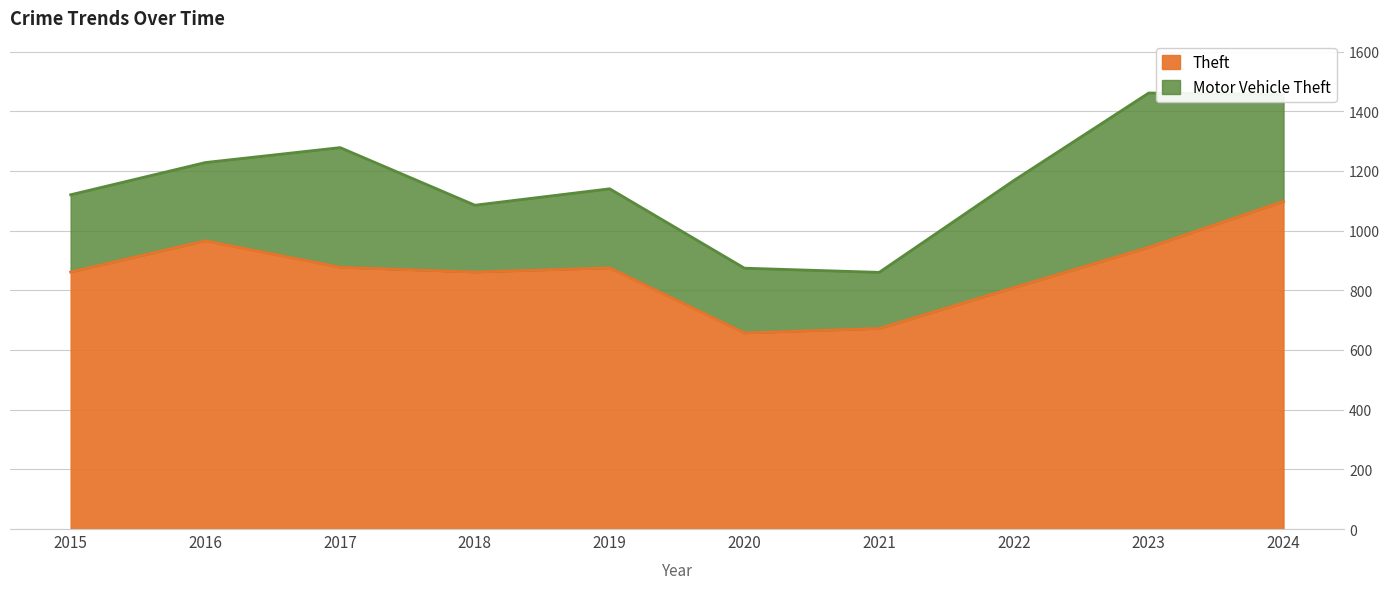

What is the minimum value shown in the chart?

657